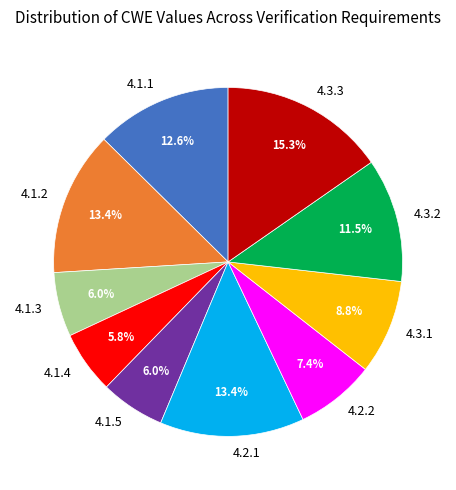

Does 4.1.3 represent more than half of the total?

No